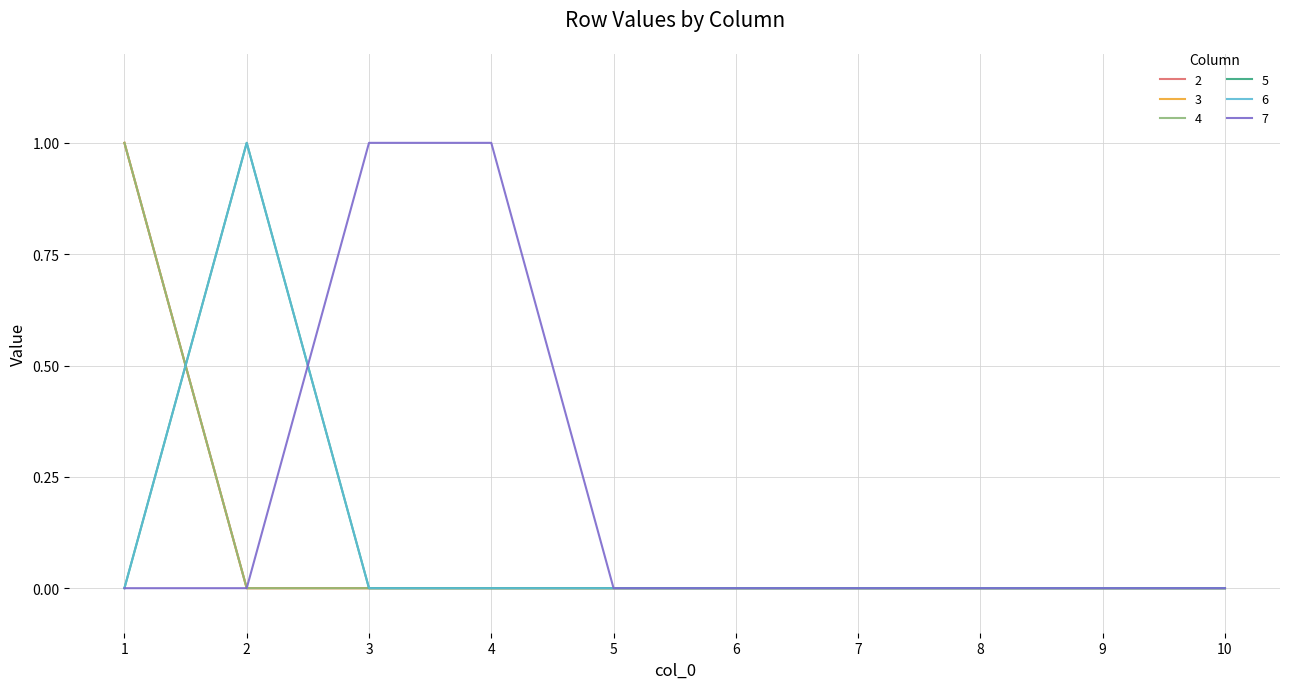

Rank the series at 6 from lowest to highest value.

2, 3, 4, 5, 6, 7